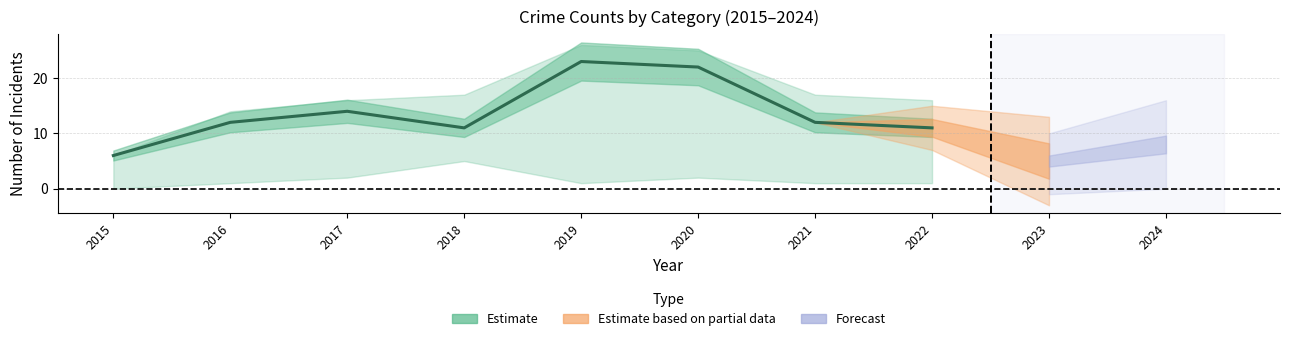

The value at 2016 is 17. True or false?

False